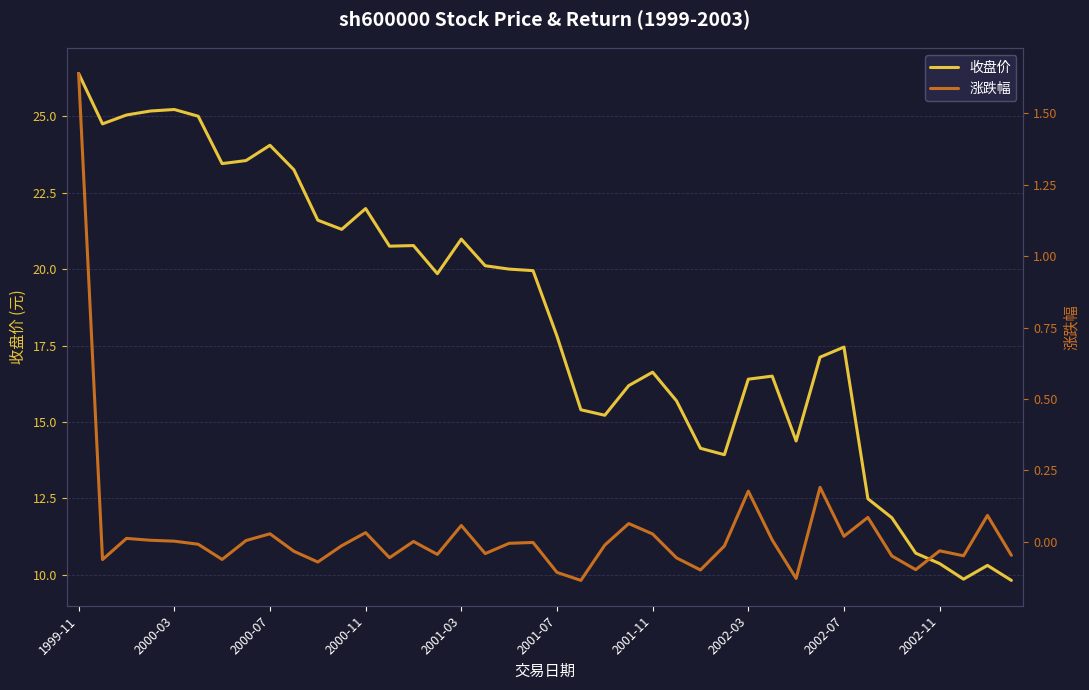

Where does the 收盘价 series first go above 19?

1999-11